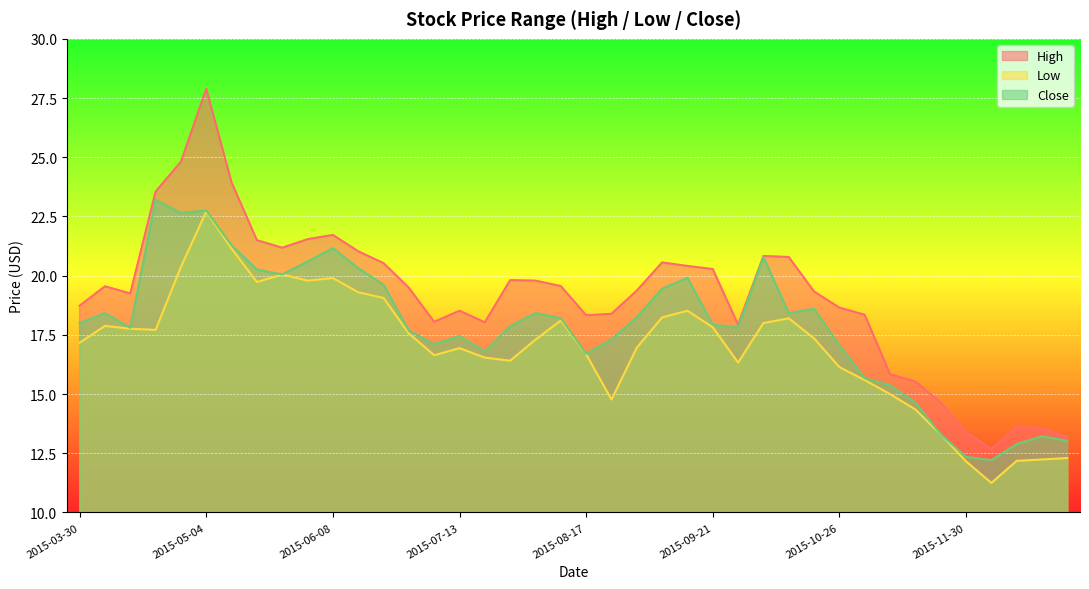

The value of High at 2015-05-04 is 12.0. True or false?

False